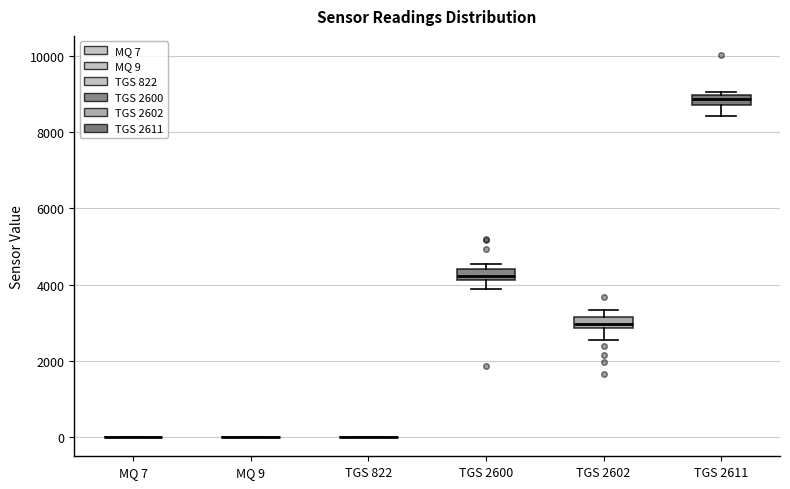

Where is the upper edge of the box for TGS 2602 on the y-axis? The values are not printed on the chart, so give them approximately, as read against the axis.

3200